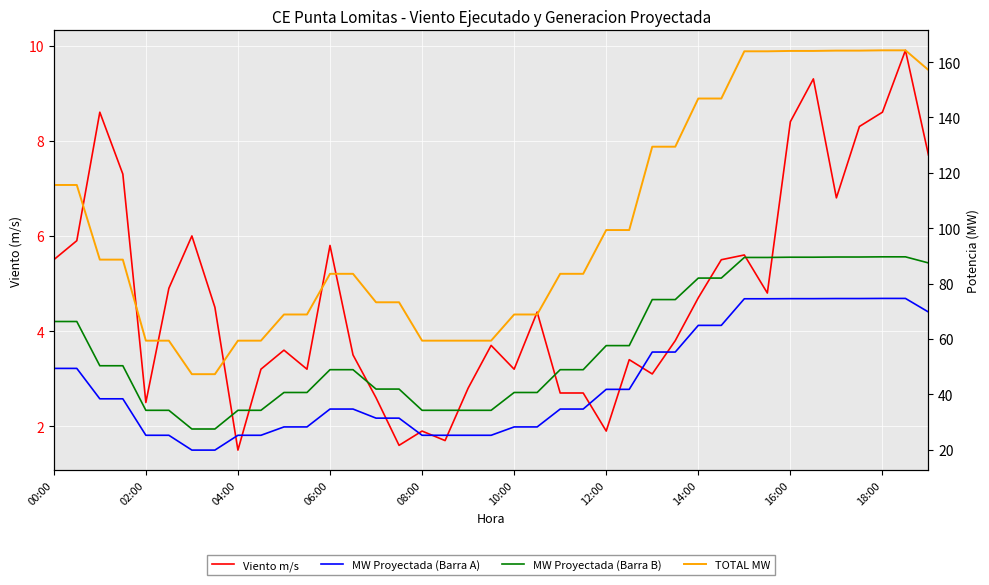

How many distinct data groups are displayed?

4